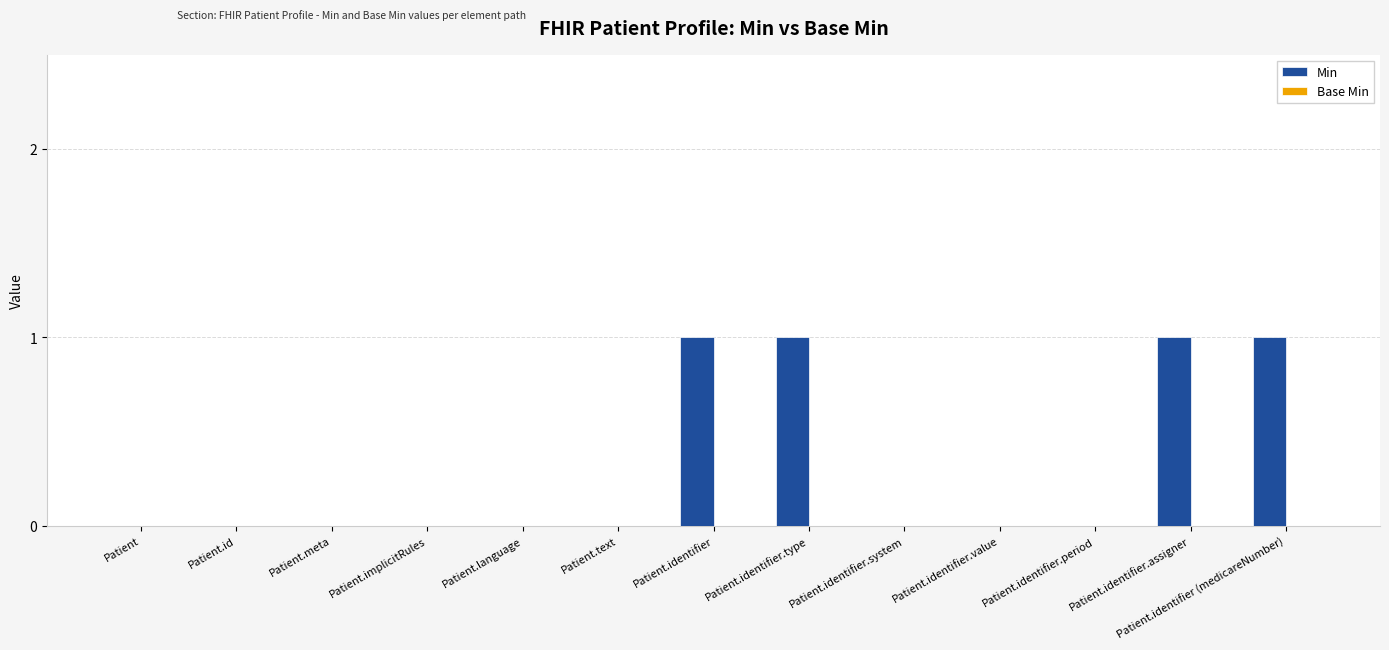

Between Patient.identifier and Patient.language, which is larger?

Patient.identifier